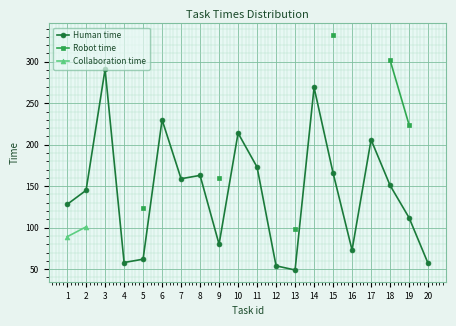

Which has a higher value, 8 or 2?

8